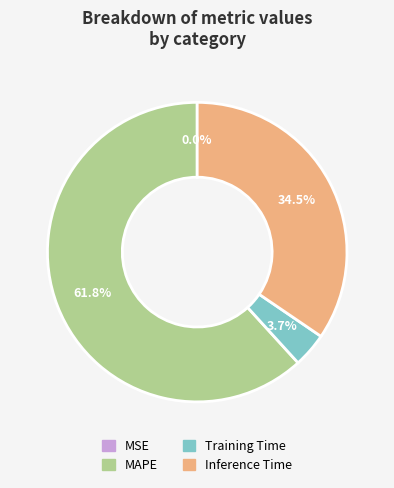

Which has a higher value, Inference Time or MAPE?

MAPE